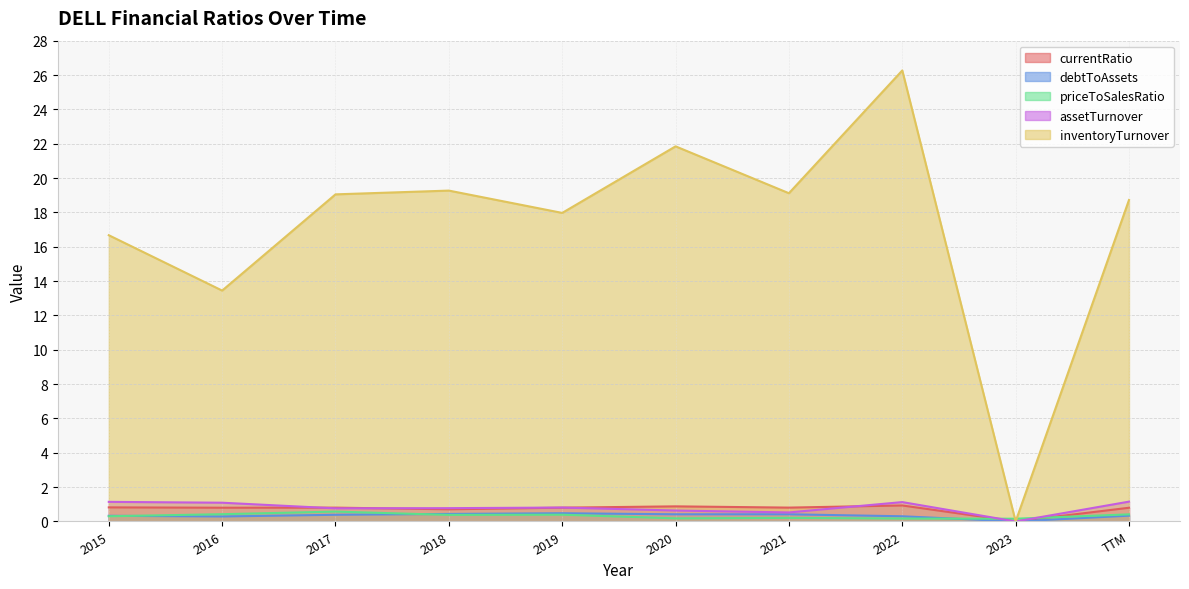

What position from the left is TTM?

10